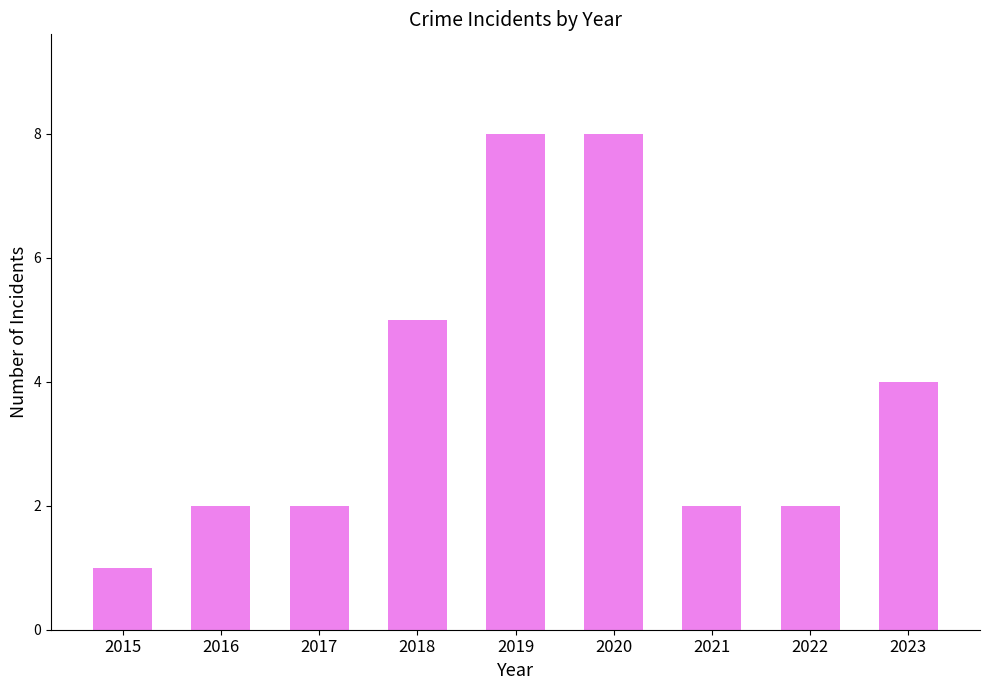

What is the ratio of the value at 2022 to the value at 2023?

0.5